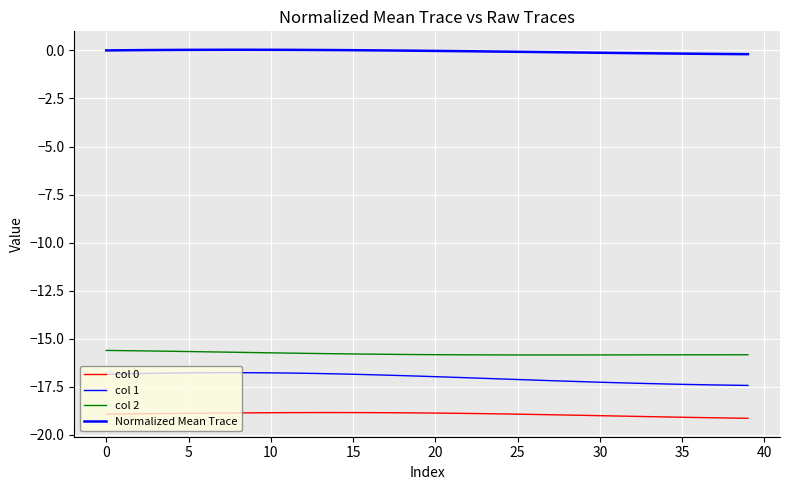

What is the smallest value displayed?

-19.1